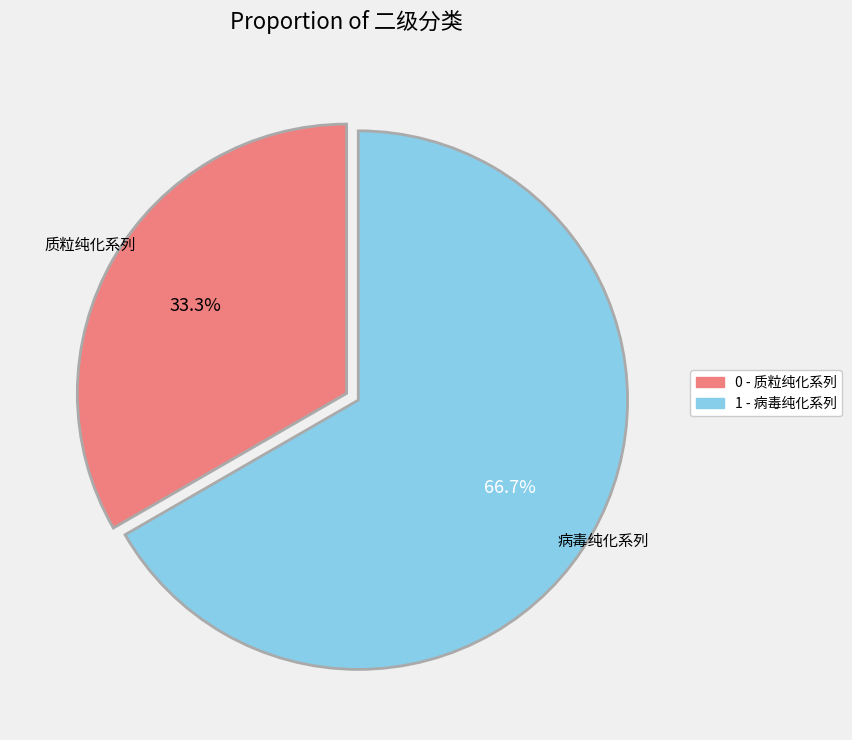

How many segments does this pie chart have?

2